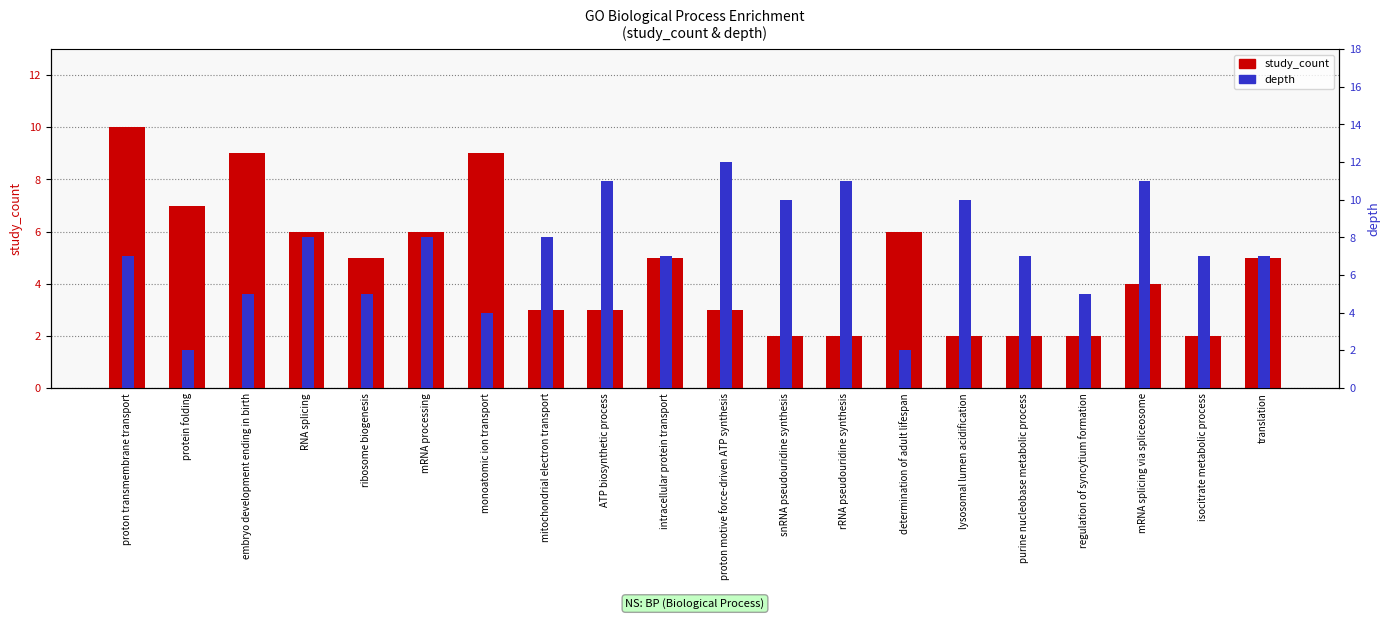

At which category does the chart reach its minimum across all series?

snRNA pseudouridine synthesis